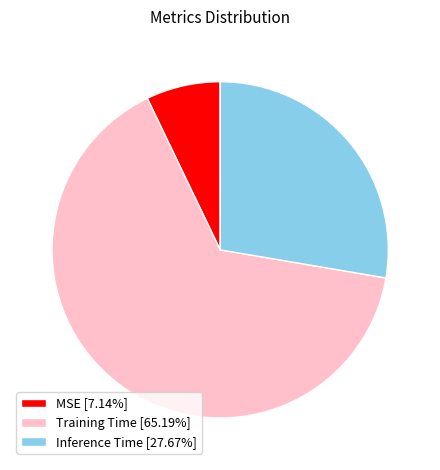

Count the number of slices in the pie.

3